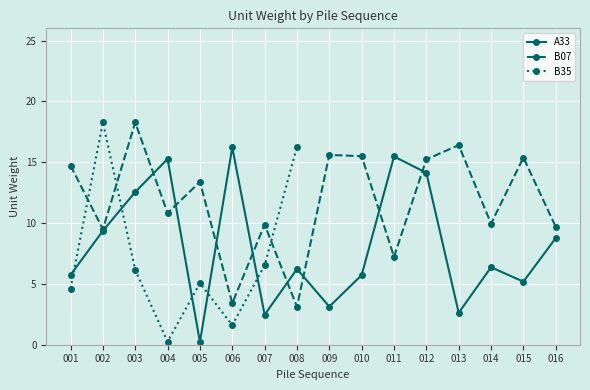

Where is the first local maximum for B07?

003